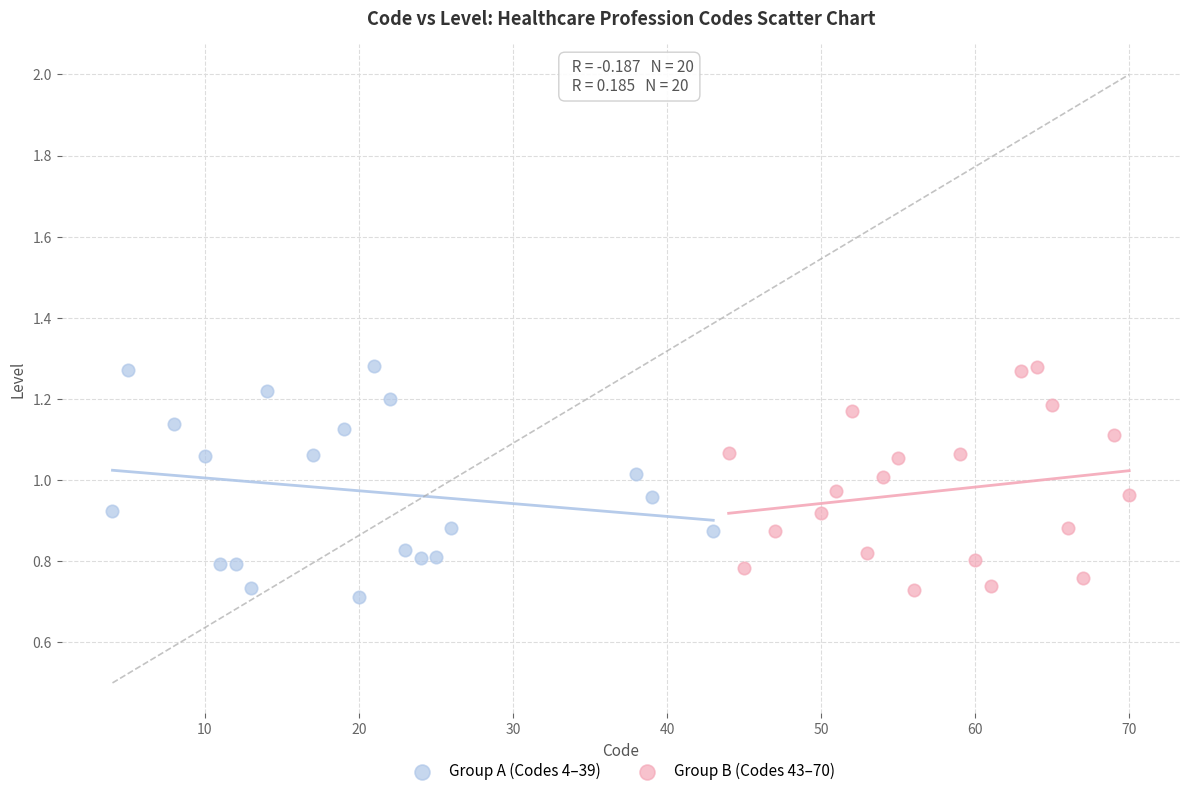

What are all the series names shown in the legend?

Group A (Codes 4–39), Group B (Codes 43–70)